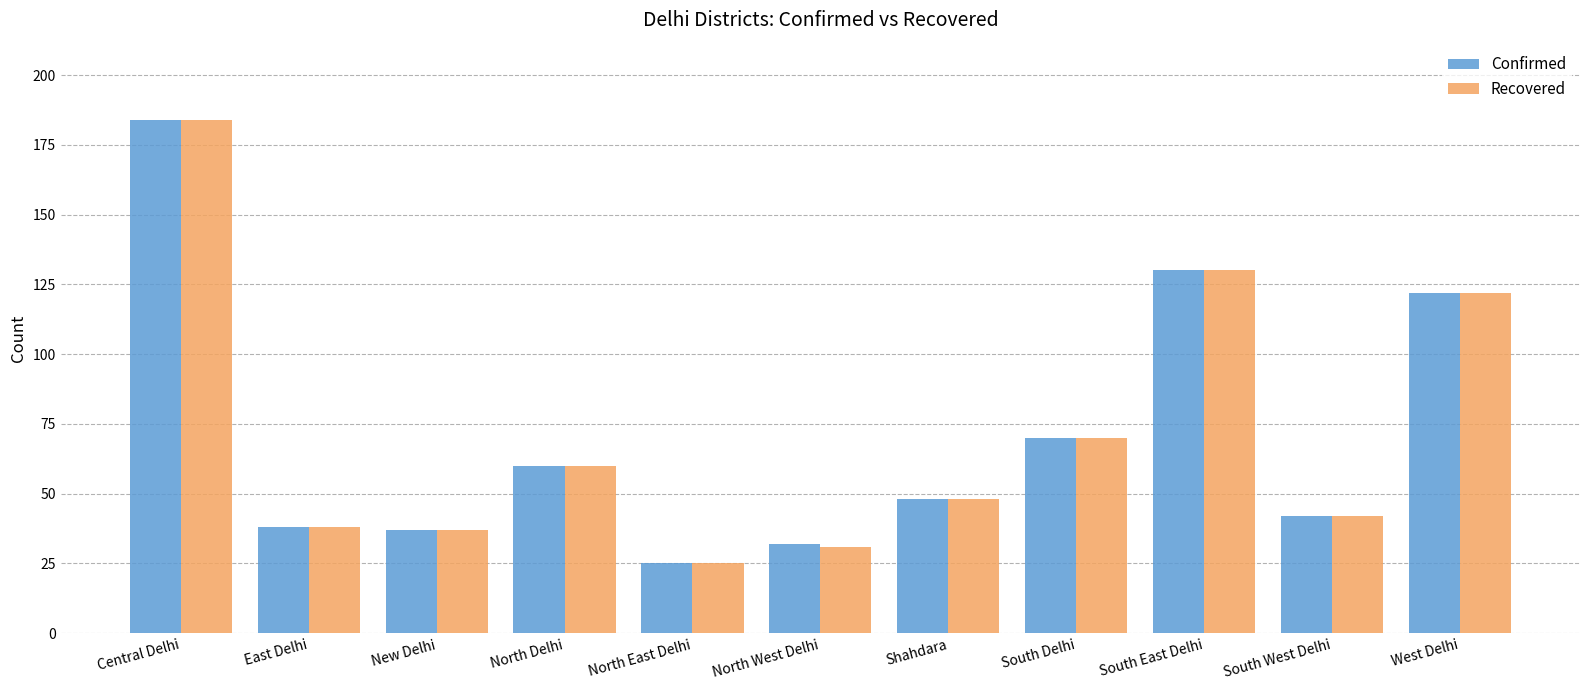

What is the maximum value for Confirmed?

184